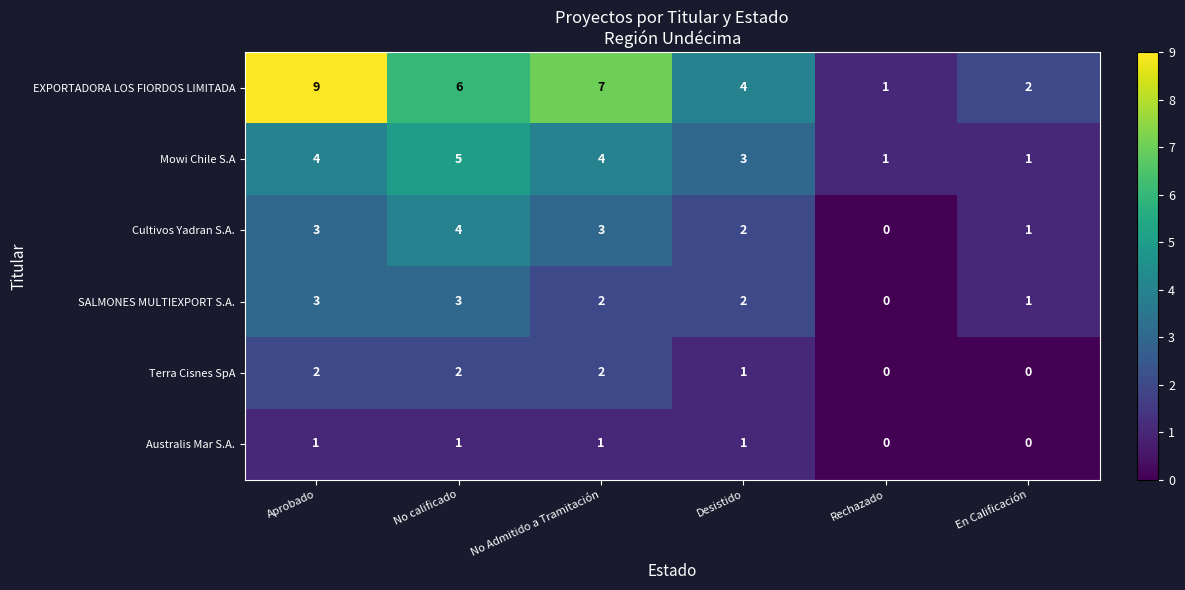

What is the difference between the highest and lowest values at Aprobado?

8